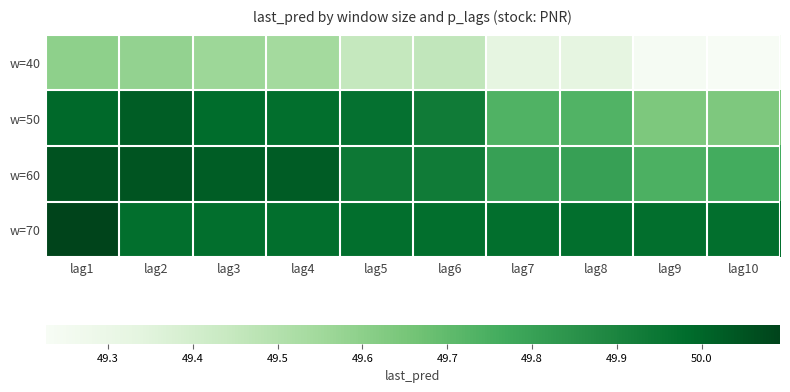

Which series has the largest total across all categories?

w=70